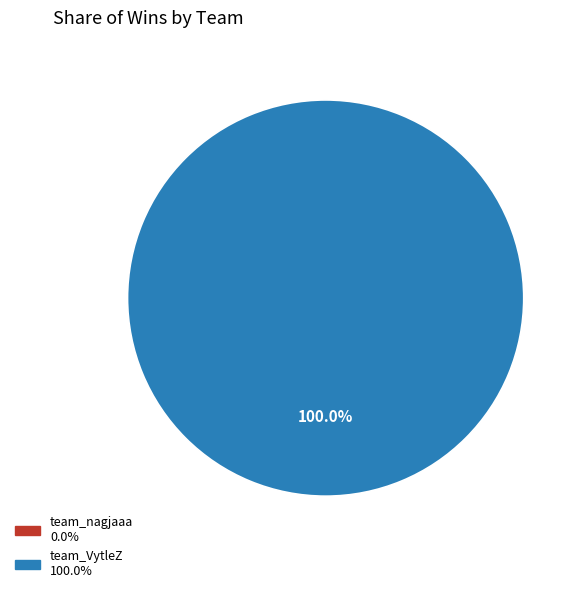

Is it true that team_VytleZ is 100% of the pie?

True